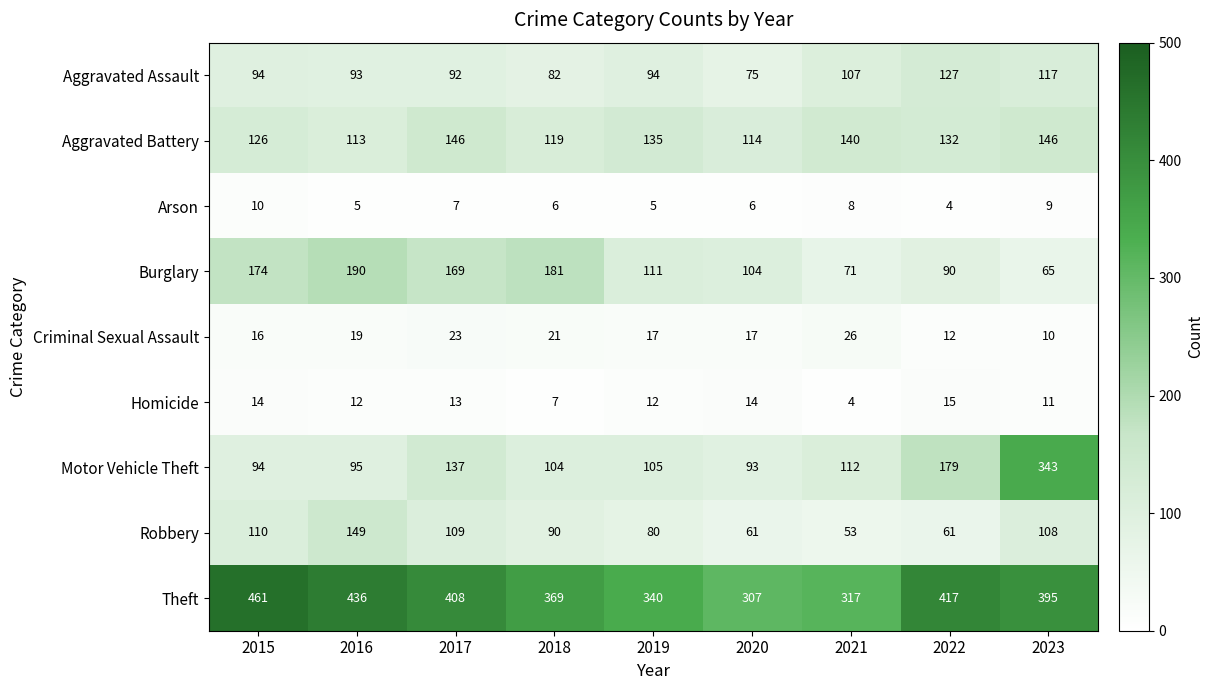

How many data points in Homicide are less than 12?

3